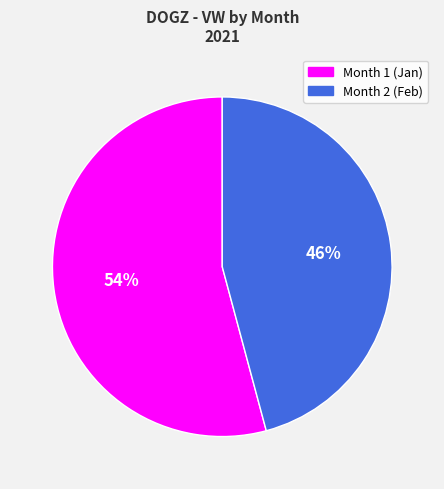

How many segments does this pie chart have?

2